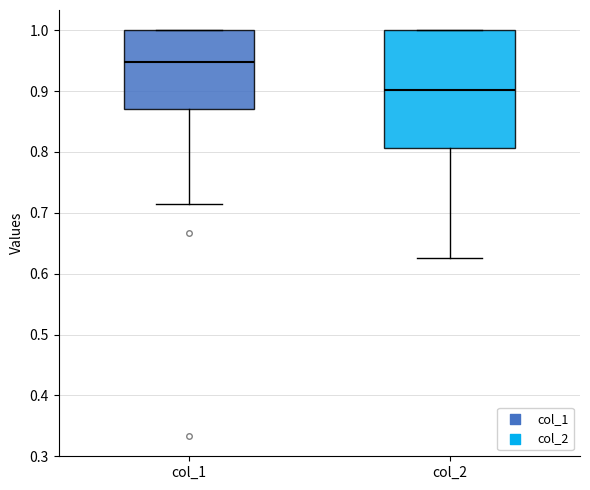

Comparing the boxes themselves (not the whiskers), which one is the tallest?

col_2